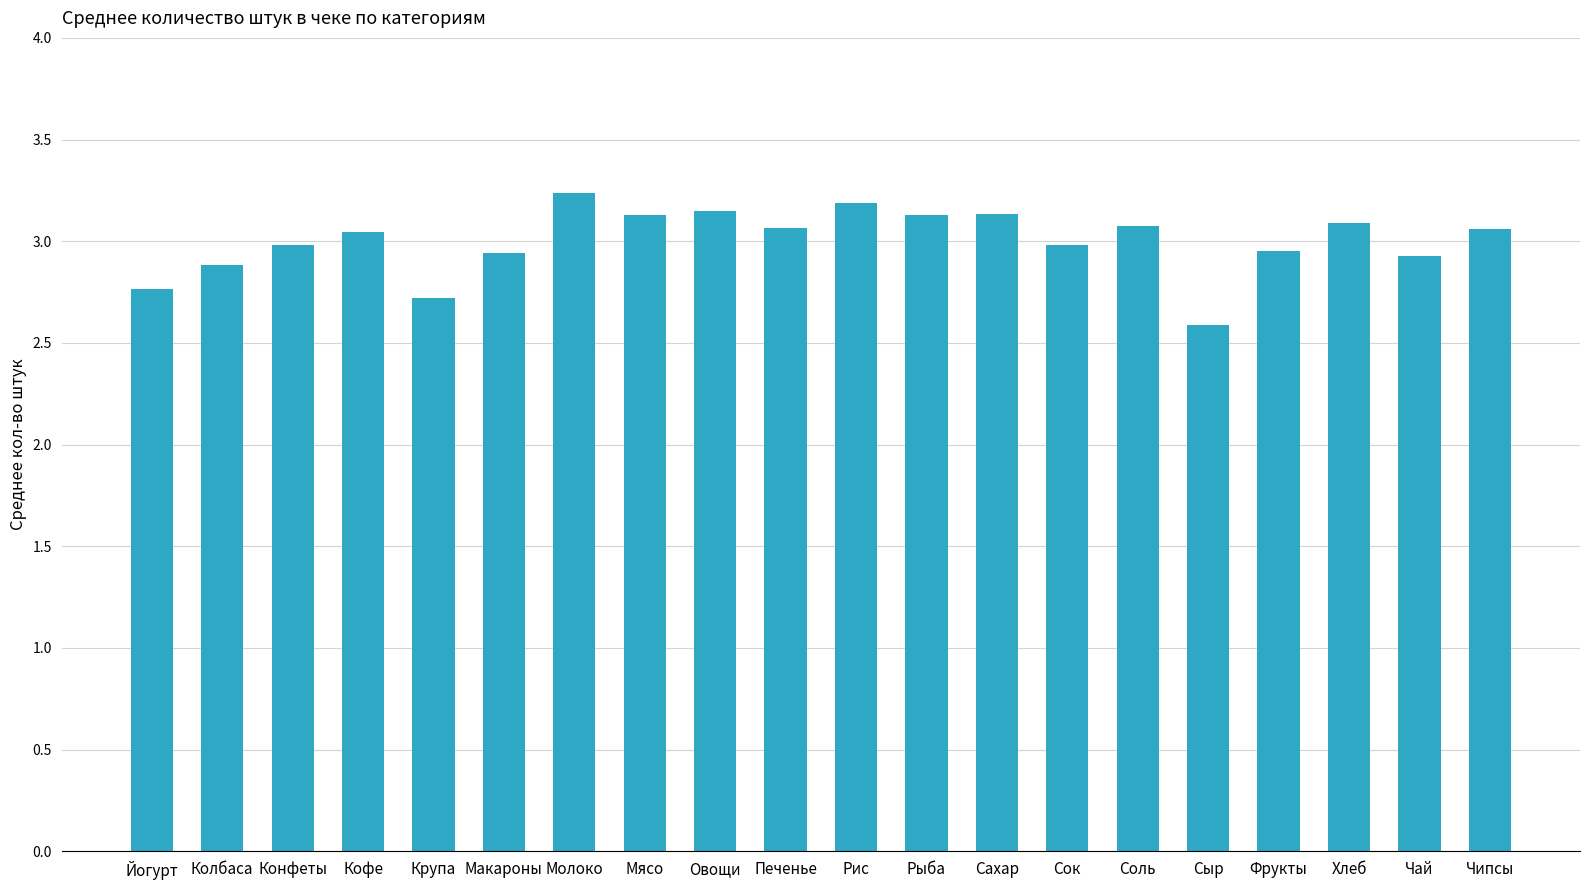

At which label is the value closest to 2?

Сыр